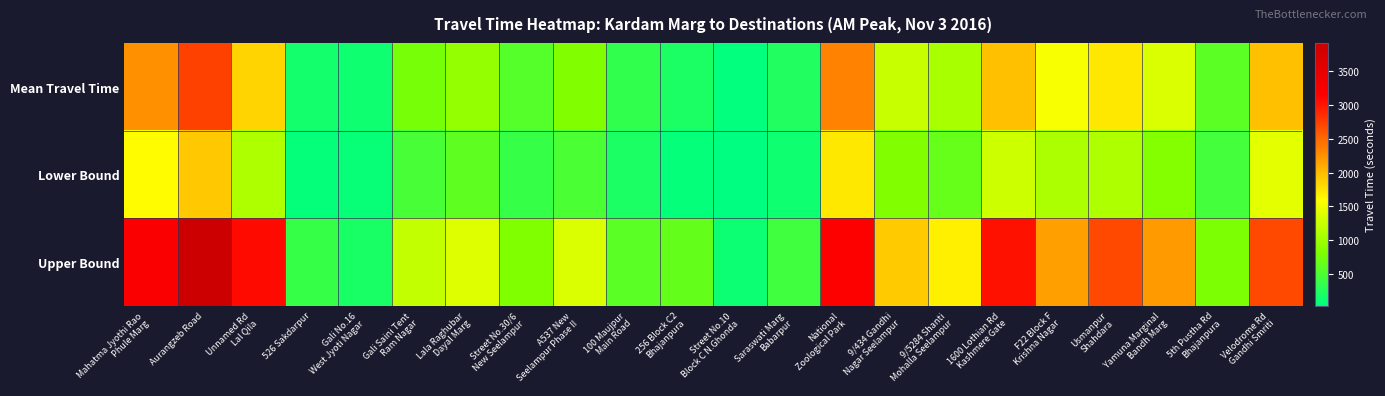

List the series in order of their overall mean, highest first.

Upper Bound, Mean Travel Time, Lower Bound